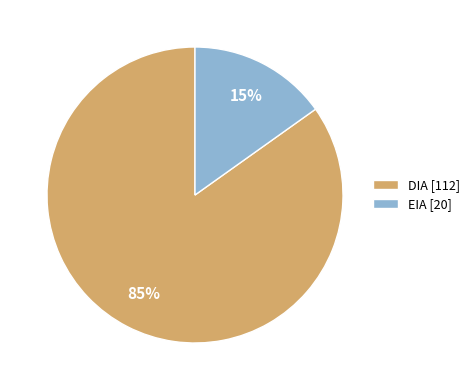

To the nearest percent, what percentage of the pie is DIA?

85%